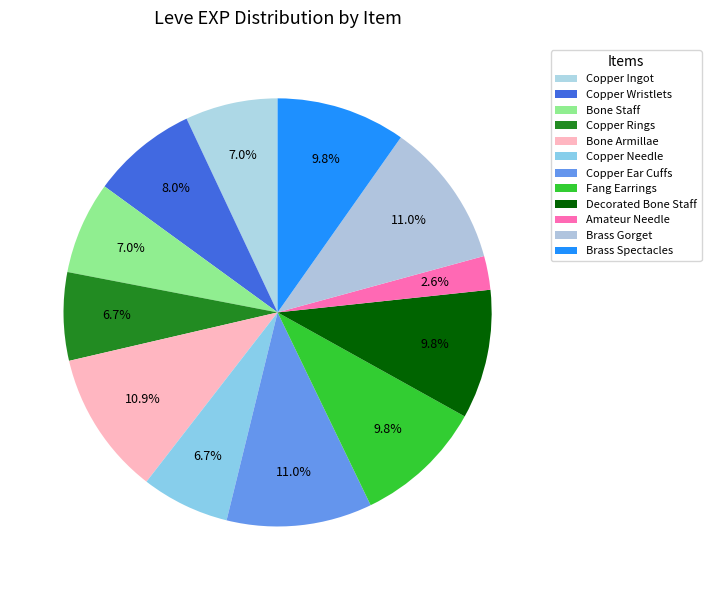

How many slices are in this pie chart?

12